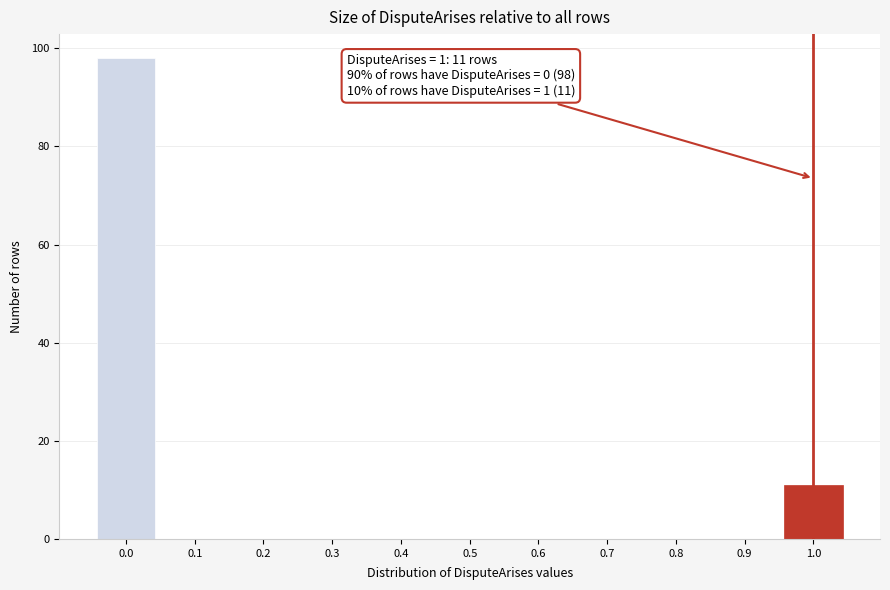

Over which range of the x-axis is the bar tallest?

-0.05 to 0.05